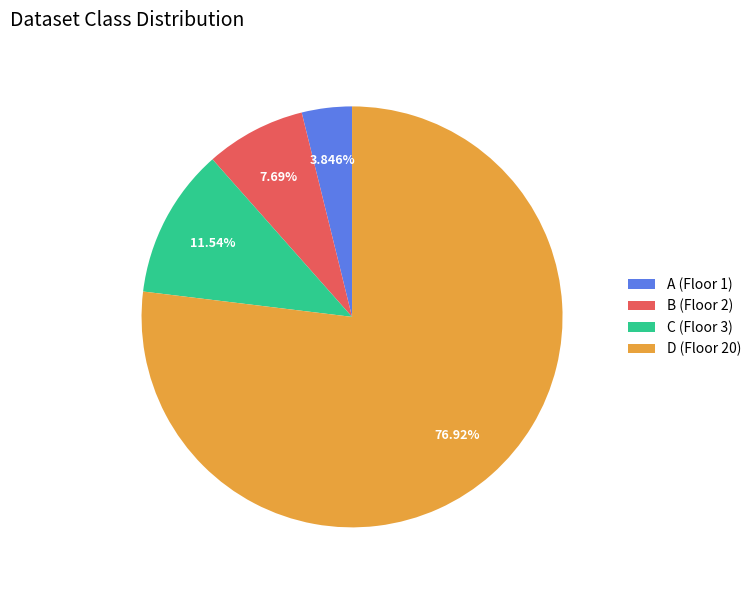

To the nearest percent, what is the average slice percentage?

25%